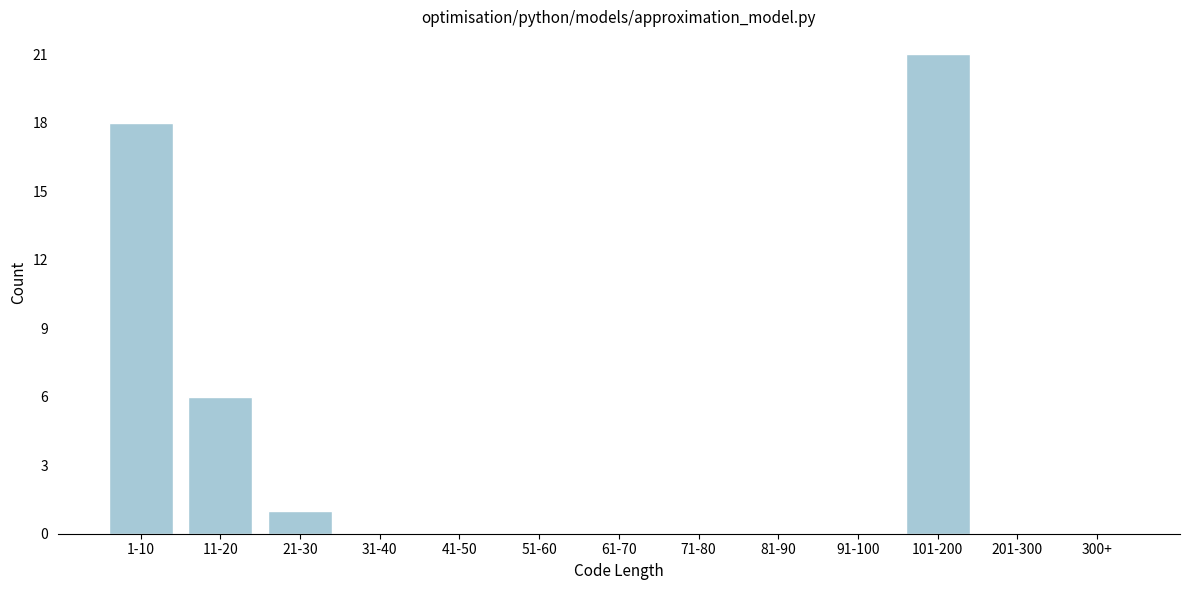

Reading right to left, transcribe all the data shown in this chart.

300+=0	201-300=0	101-200=21	91-100=0	81-90=0	71-80=0	61-70=0	51-60=0	41-50=0	31-40=0	21-30=1	11-20=6	1-10=18